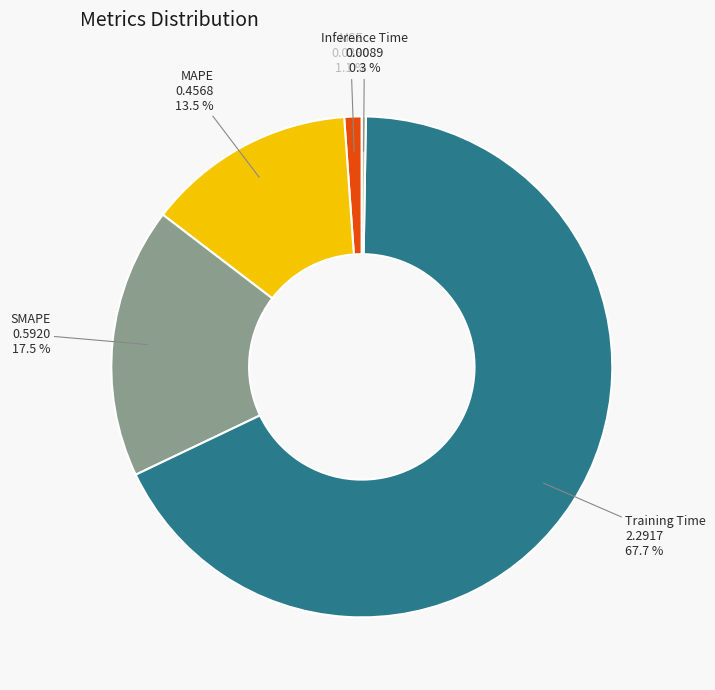

Which category has the biggest portion of the pie?

Training Time